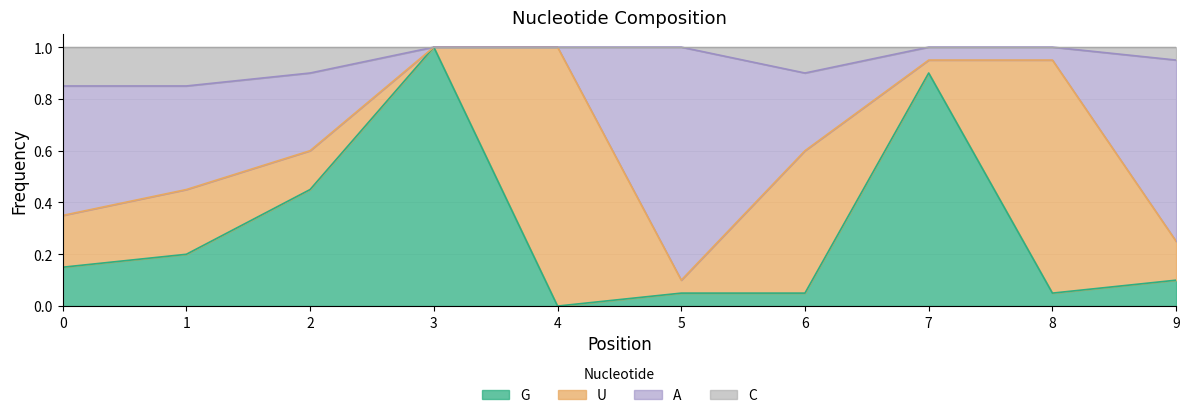

Which category has the highest value in the G series?

3